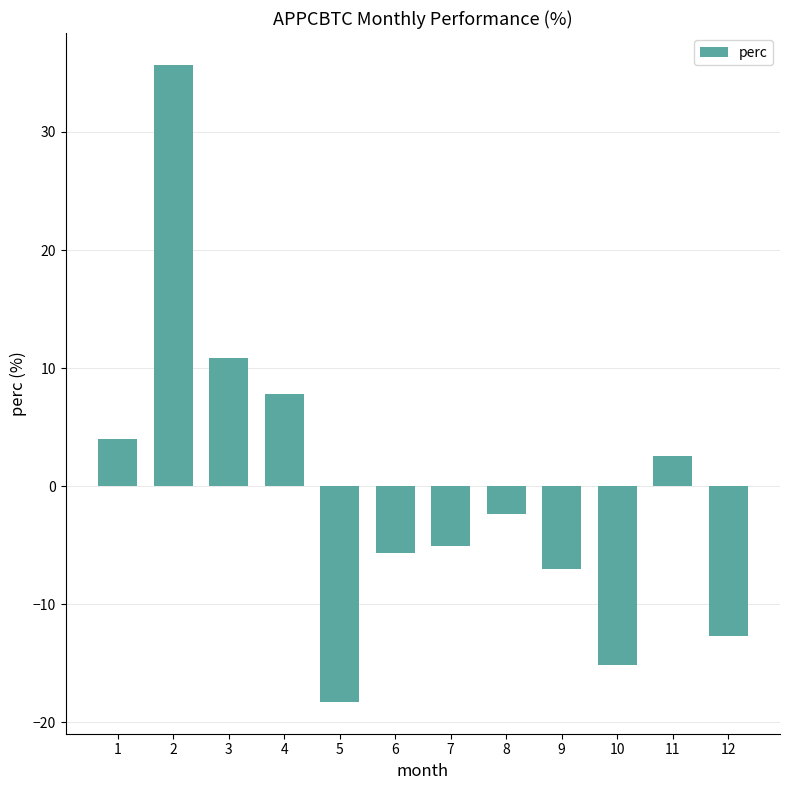

Are the bars horizontal?

No